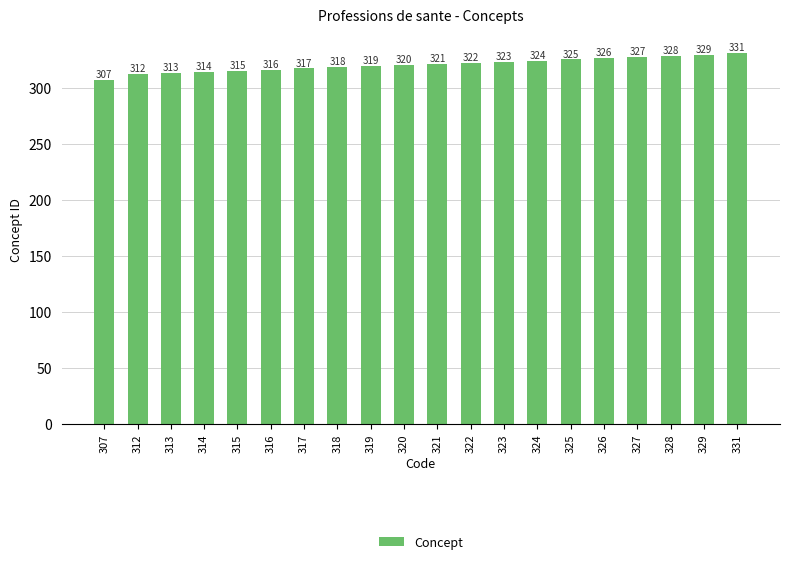

Read the value at 312.

312